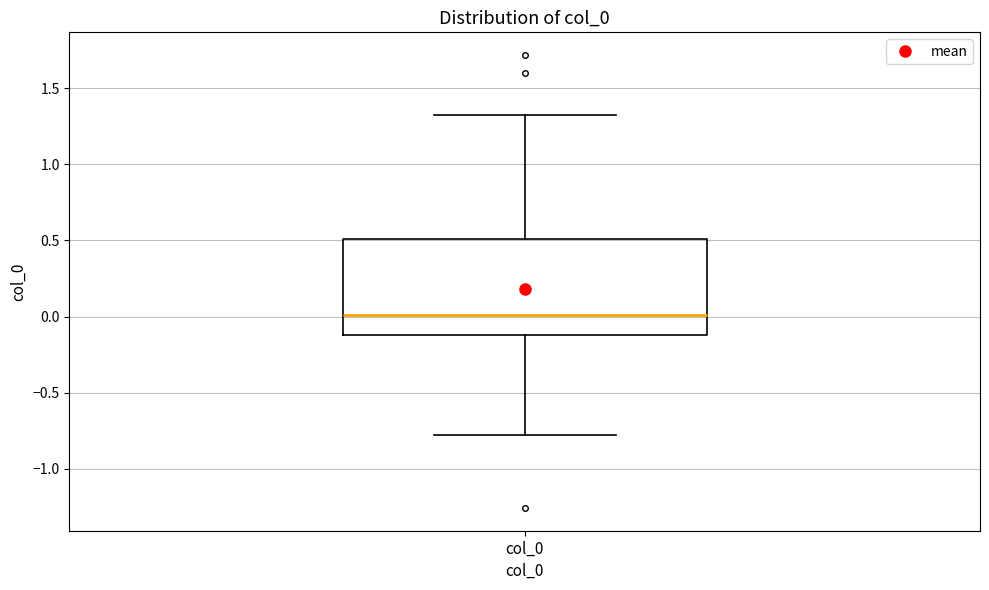

Read this box plot against the y-axis: the position of the median line, the range covered by the box, and the ends of both whiskers. The values are not printed on the chart, so give them approximately, as read against the axis.

median 0.00, box -0.10 to 0.50, whiskers -0.80 to 1.35